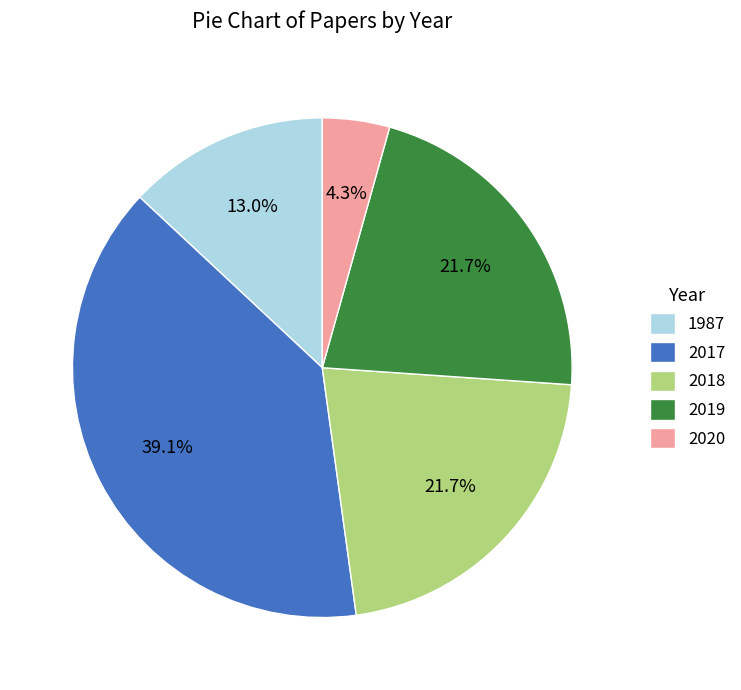

Which slice is the smallest?

2020